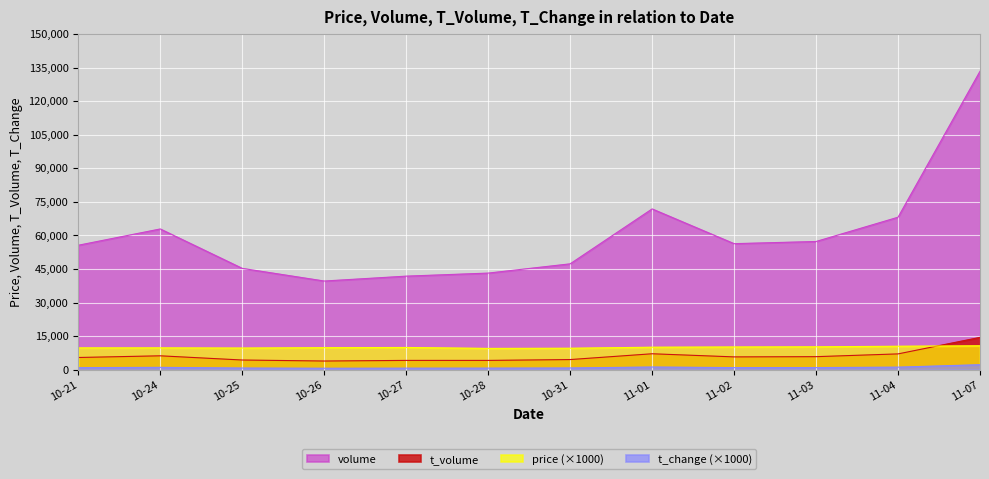

What is the difference between the highest and lowest values at 10-25?

44517